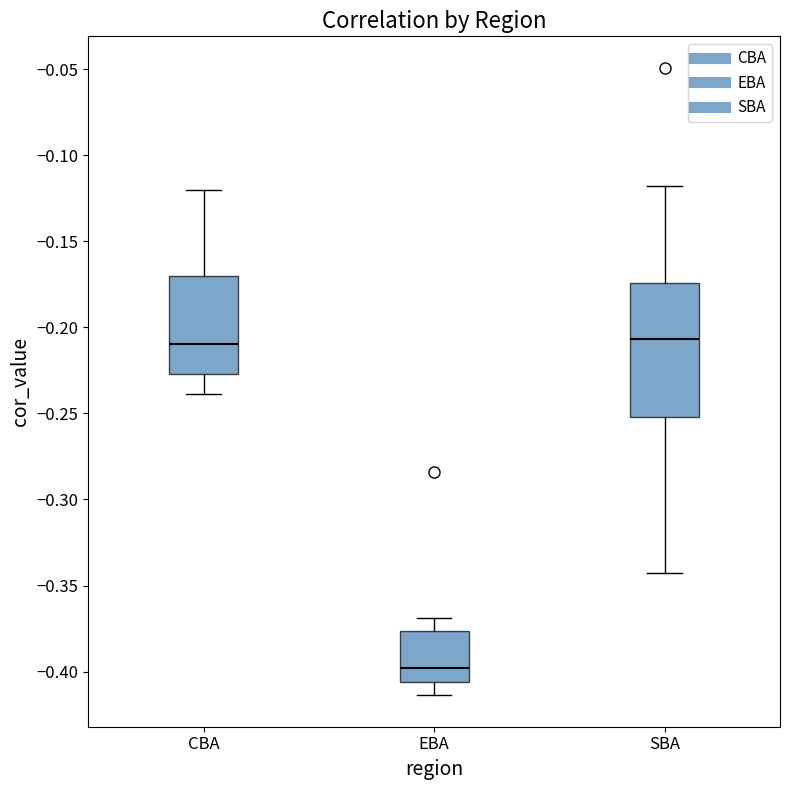

Reading left to right, transcribe this box plot: for each box, give where its median line is, the range the box spans, and where its two whiskers end, as read against the y-axis. The values are not printed on the chart, so give them approximately, as read against the axis.

CBA: median -0.210, box -0.225 to -0.170, whiskers -0.240 to -0.120
EBA: median -0.400, box -0.405 to -0.375, whiskers -0.415 to -0.370
SBA: median -0.205, box -0.250 to -0.175, whiskers -0.345 to -0.120